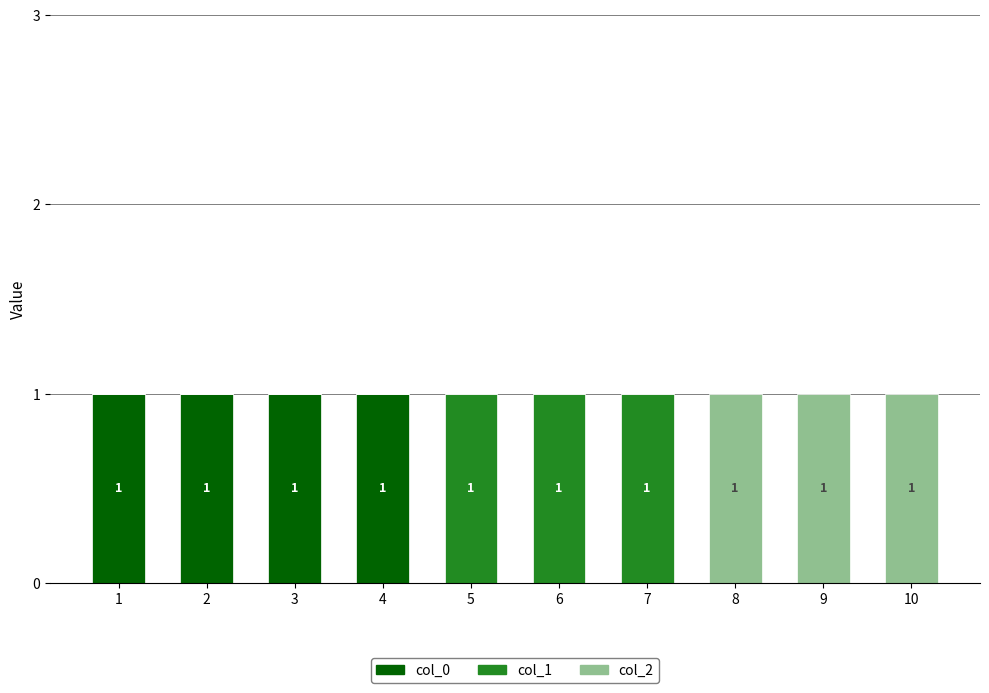

How many col_0 values are between 0 and 1?

10